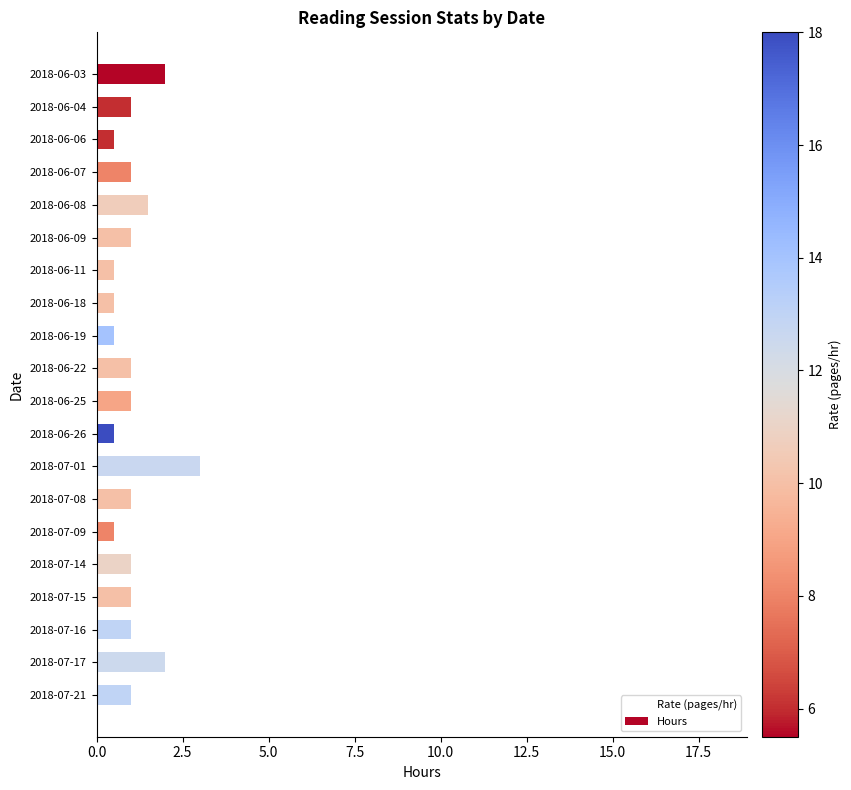

What are all the series names shown in the legend?

Hours, Rate (pages/hr)